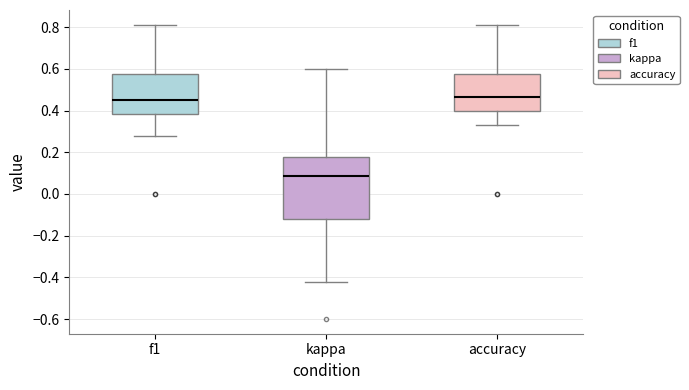

Where does the median line of the box for kappa sit on the y-axis? The values are not printed on the chart, so give them approximately, as read against the axis.

0.08